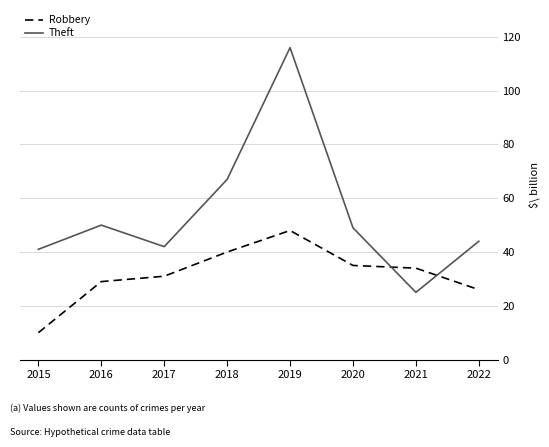

At which label is Theft closest to 70?

2018